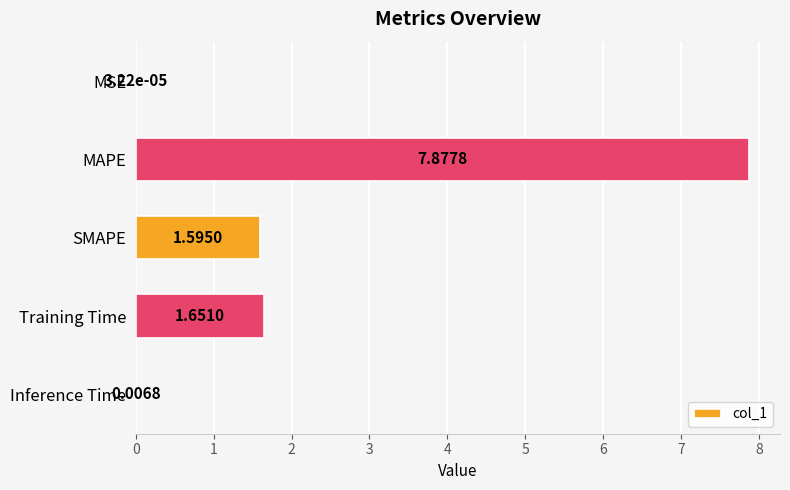

What is the sum of all values?

11.1